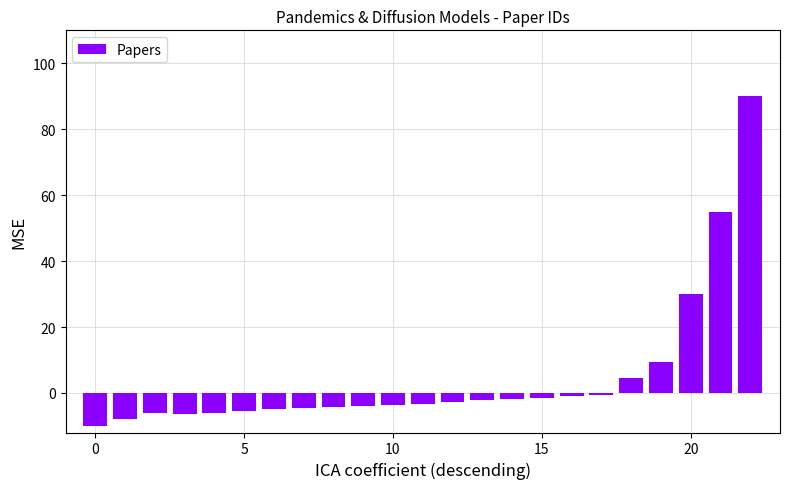

What is the sum of all values?

112.9